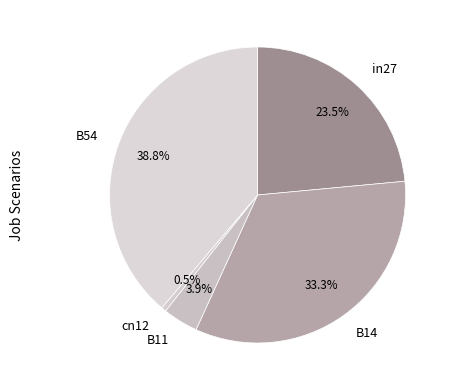

To the nearest percent, what is the difference between the largest and smallest slice percentages?

38%